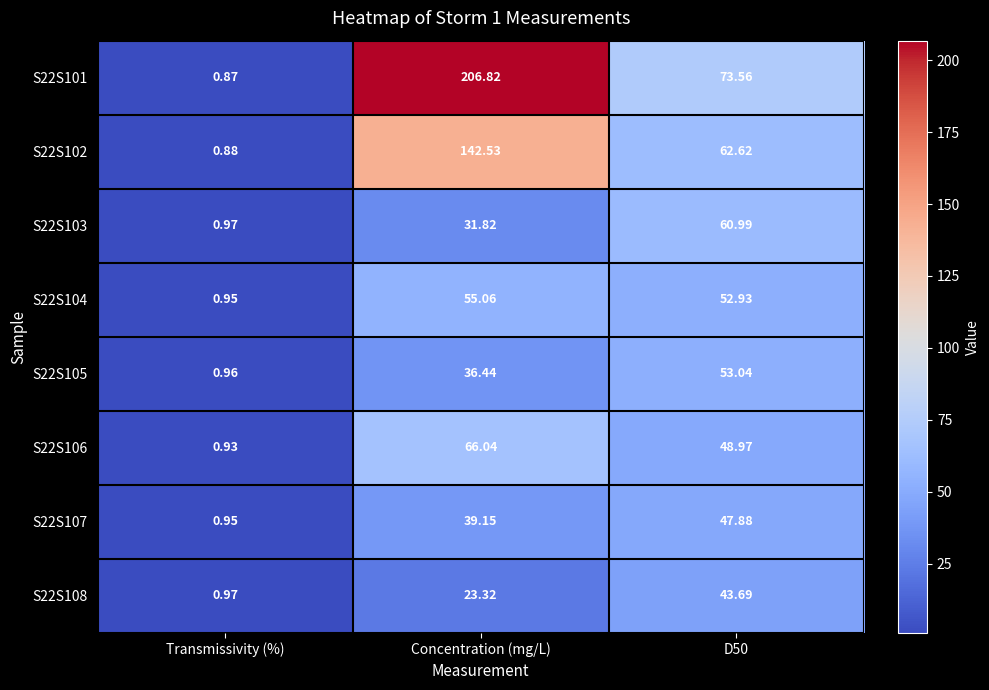

Where does the S22S101 series first go above 73?

Concentration (mg/L)